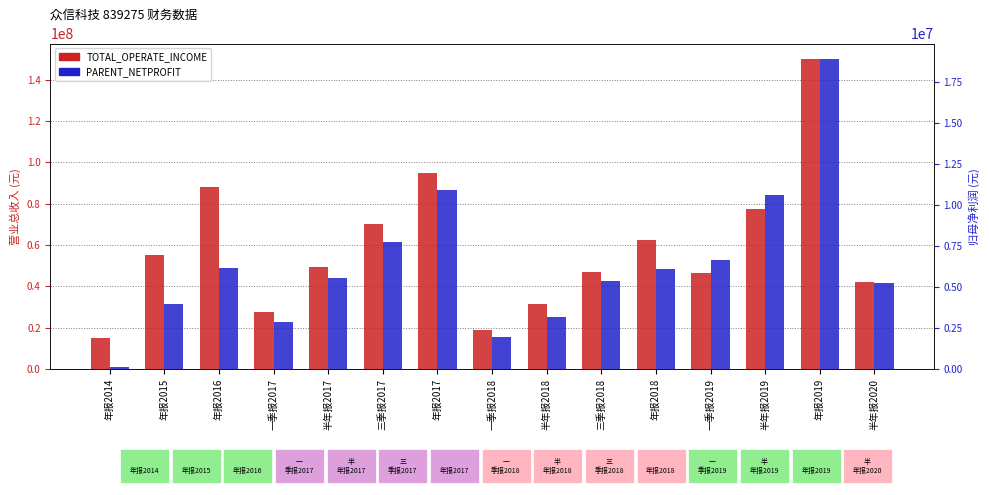

What is the maximum value for PARENT_NETPROFIT?

18929737.8